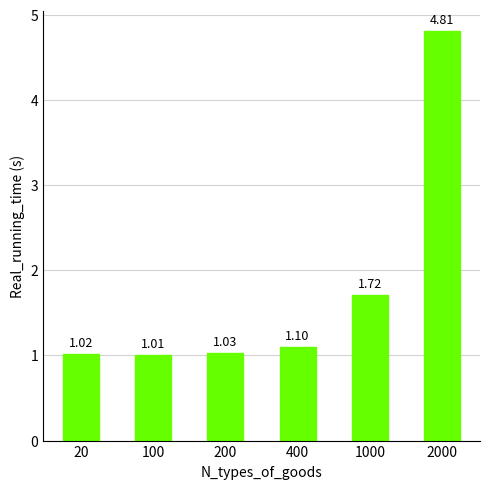

Where is the data nearest to the value 2?

1000